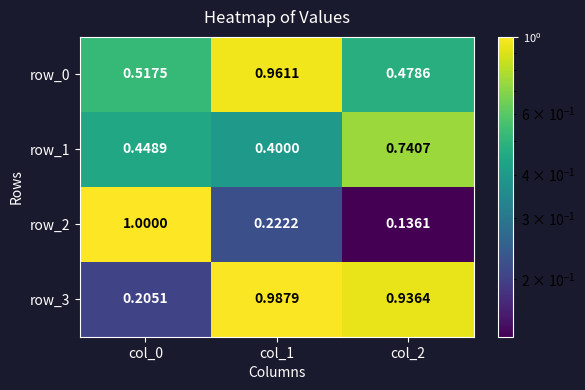

The row_0 series shows 0.8 at col_0. True or false?

False